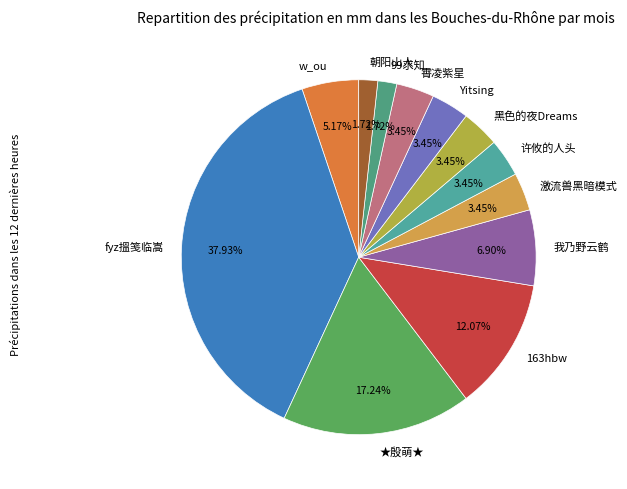

Which category has the biggest portion of the pie?

fyz搵笺临嵩